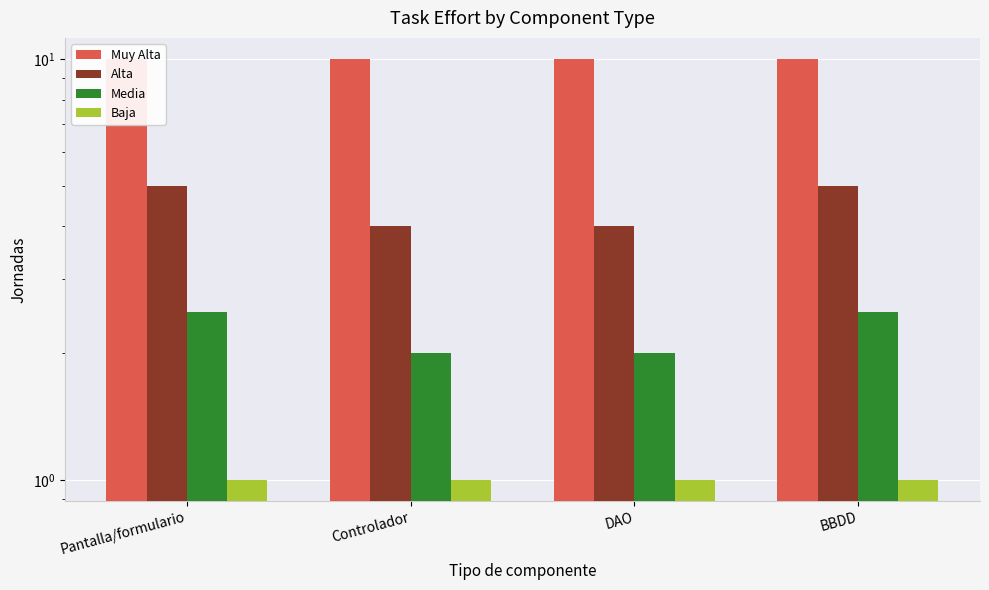

How many bars are there in each group?

4